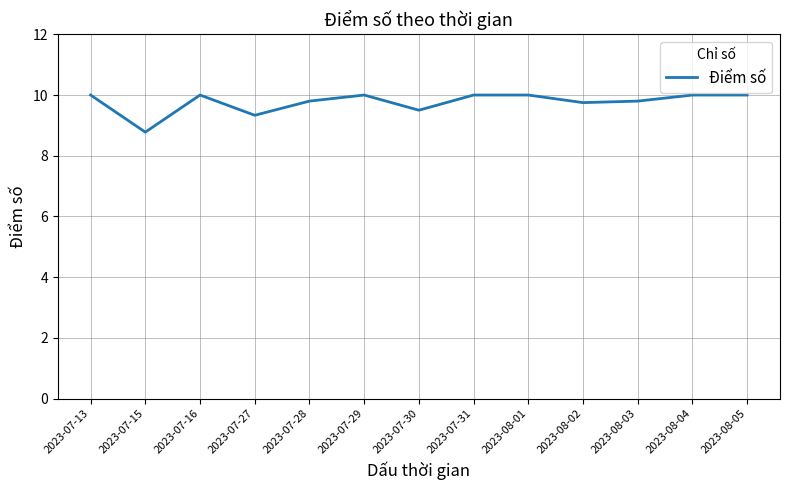

What position from the right is 2023-07-28?

9